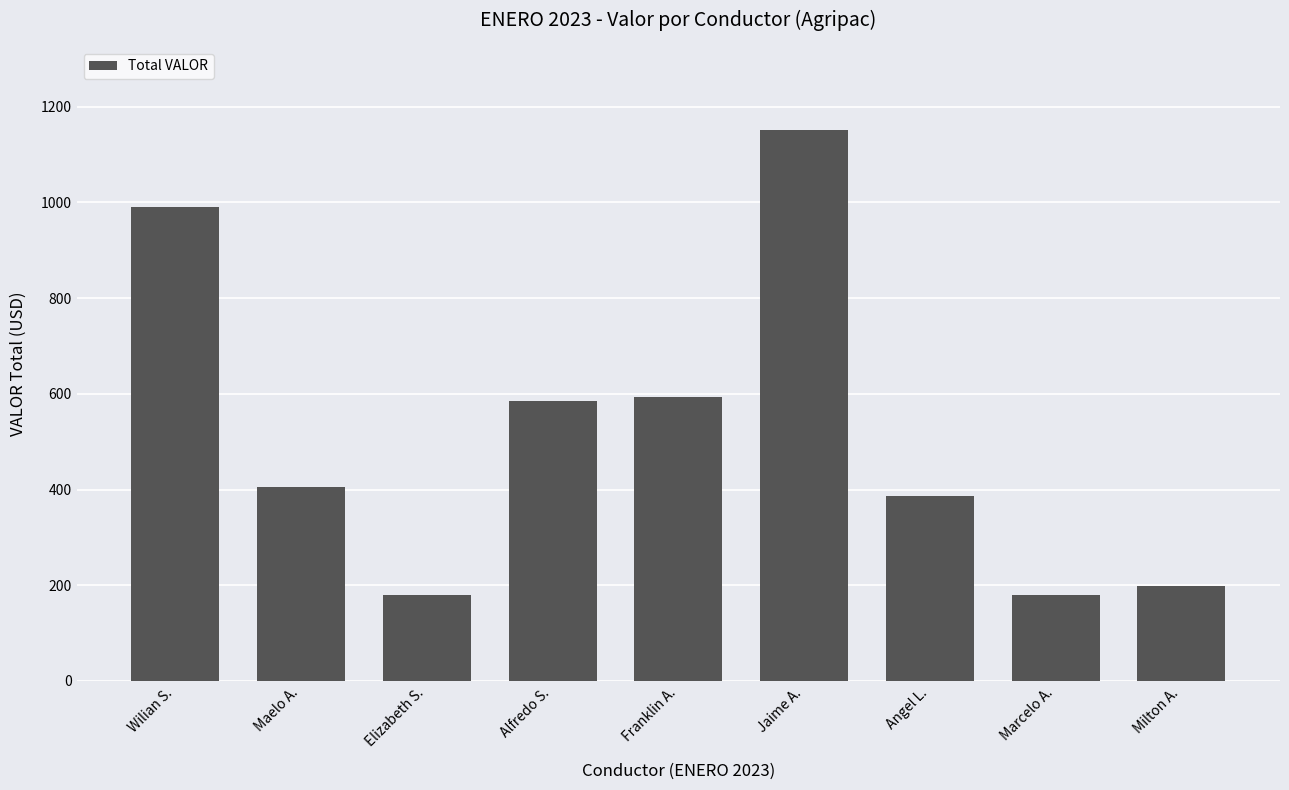

Count the number of categories in the chart.

9